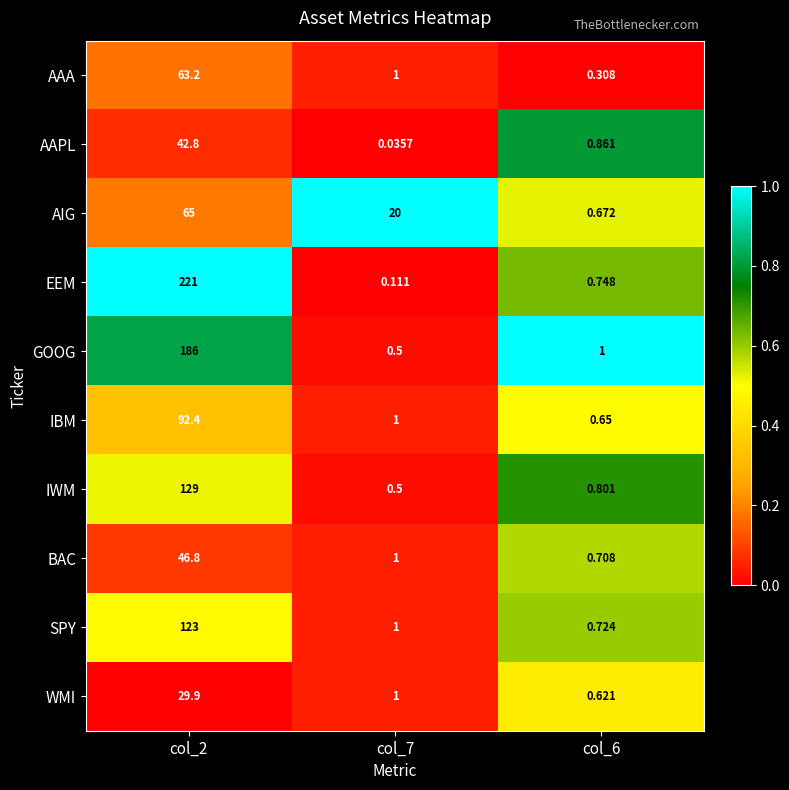

List the series in order of their peak value, lowest first.

WMI, AAPL, BAC, AAA, AIG, IBM, SPY, IWM, GOOG, EEM